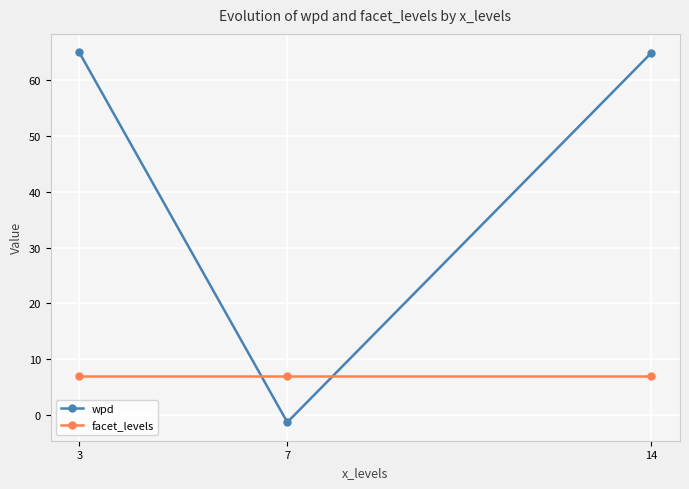

Which series changed the most between 3 and 7?

wpd